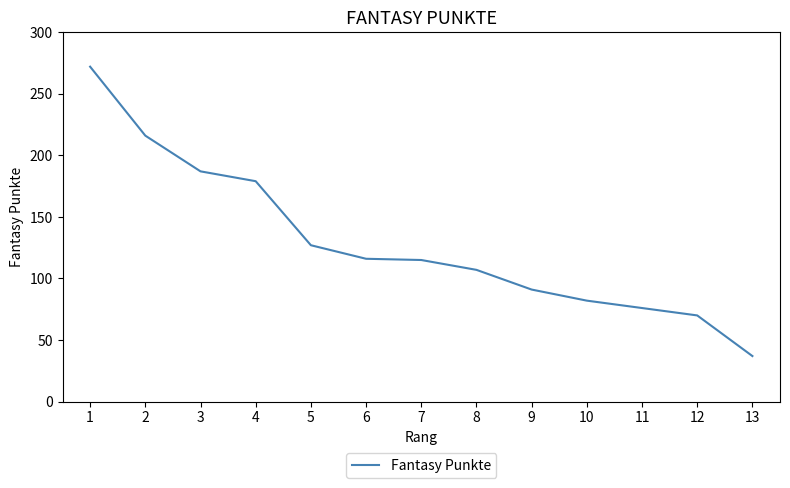

What is the difference between the maximum and minimum values?

235